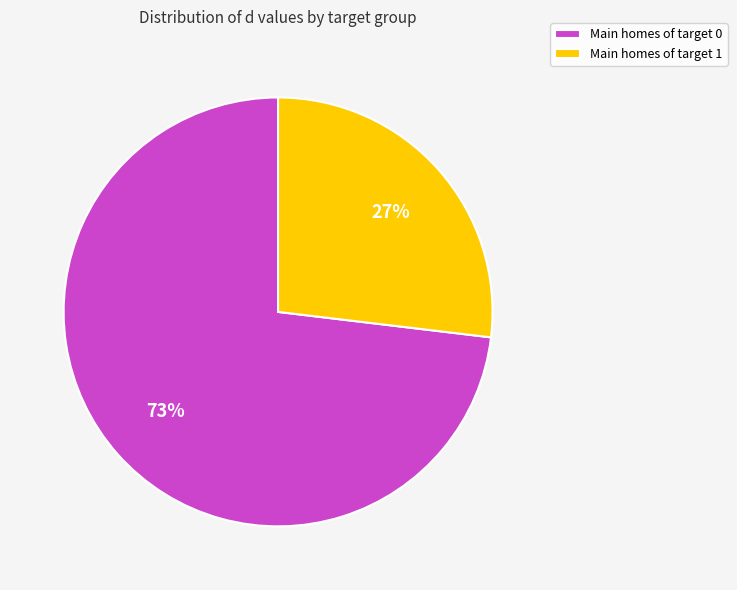

Is it true that Main homes of target 1 is 16% of the pie?

False